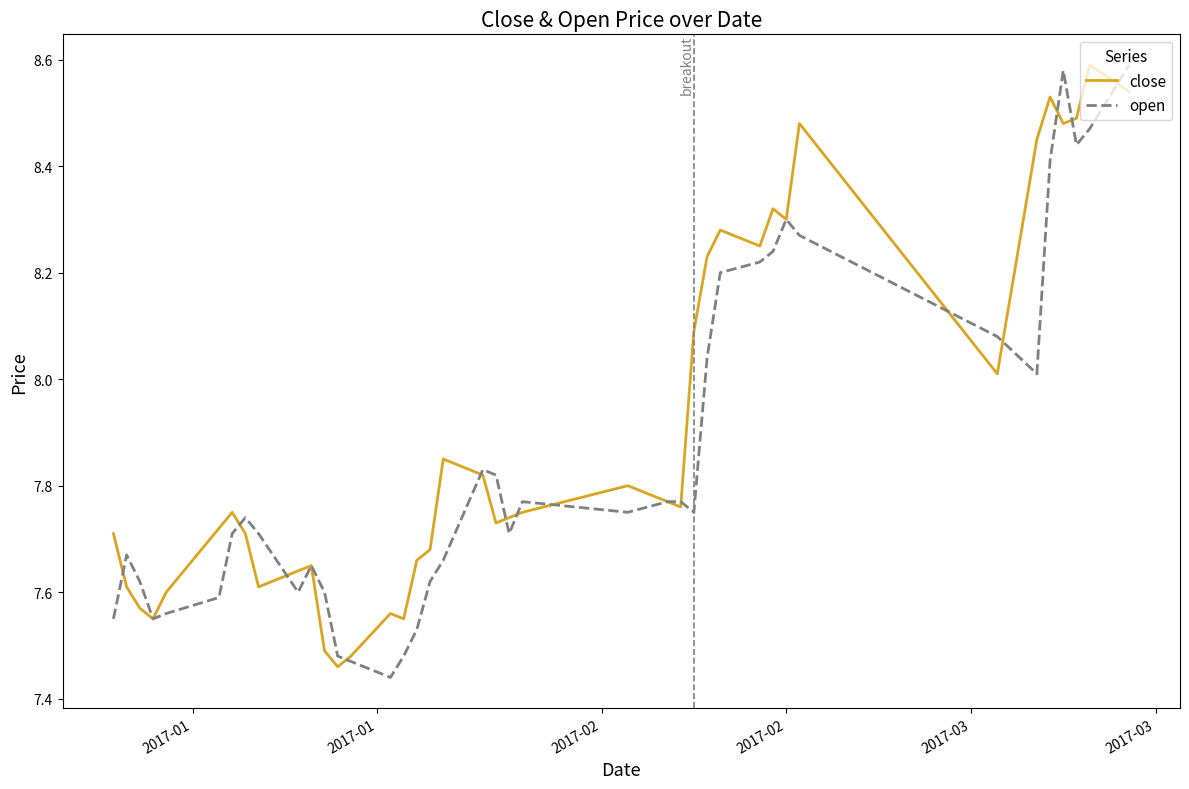

True or false: open and close cross at least once.

True